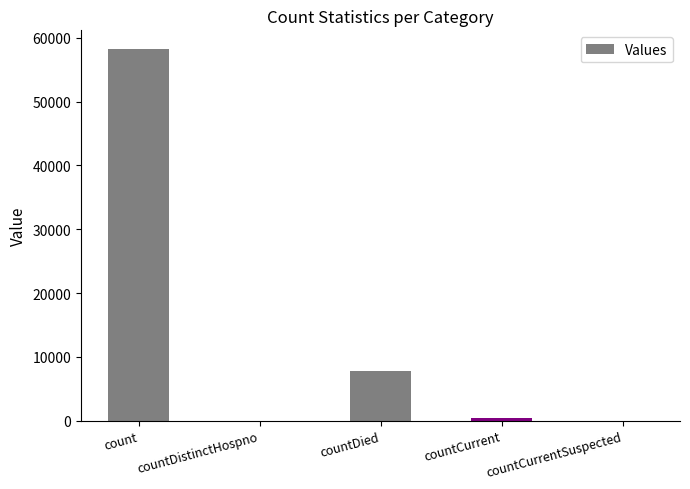

The value at countCurrentSuspected is 28330. True or false?

False